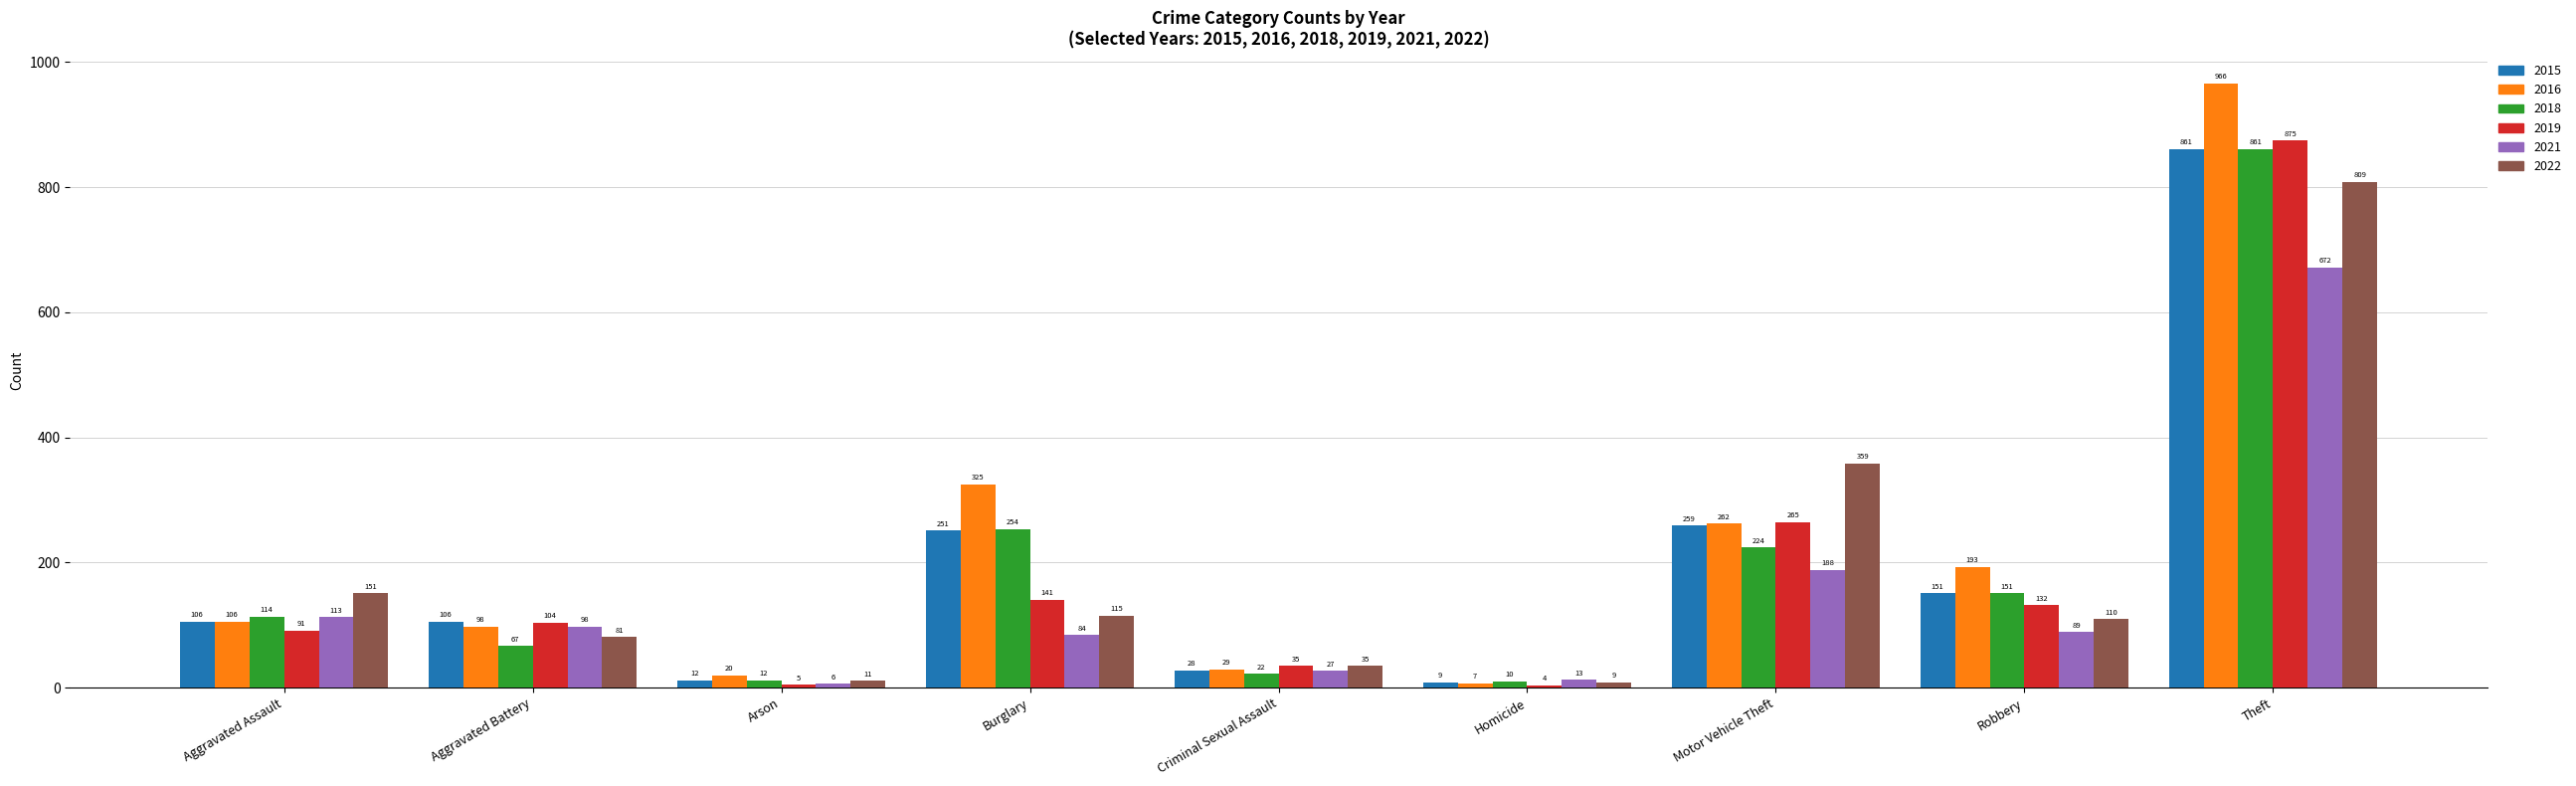

The value of 2021 at Theft is 672. True or false?

True